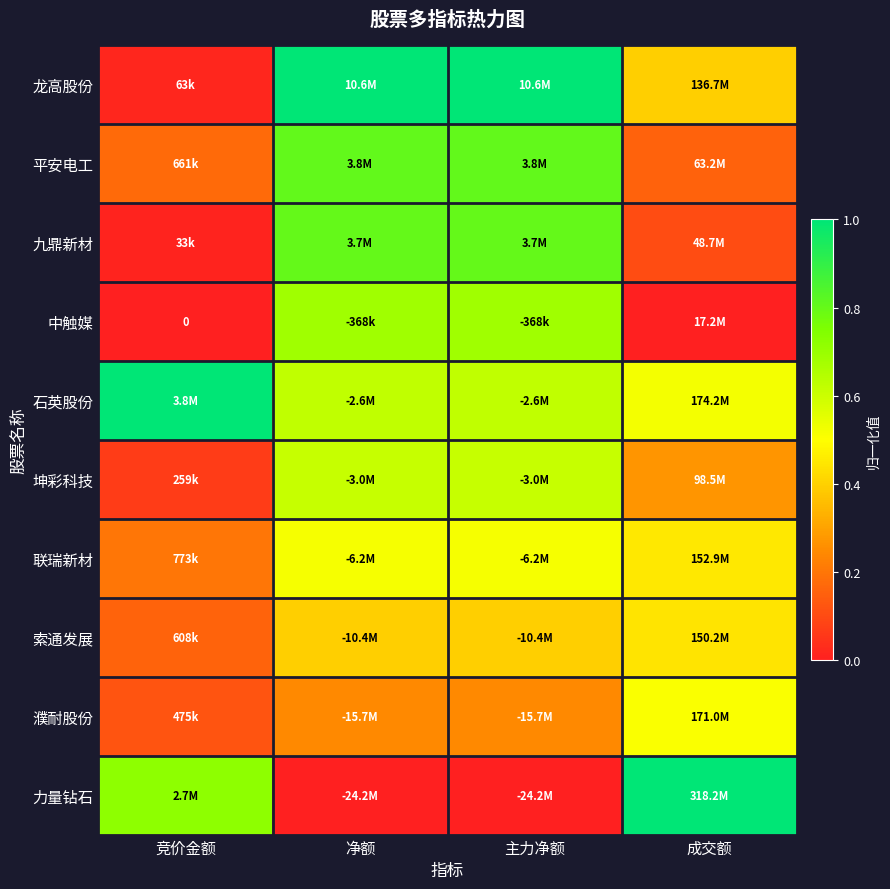

At which label does 龙高股份 reach its peak?

净额